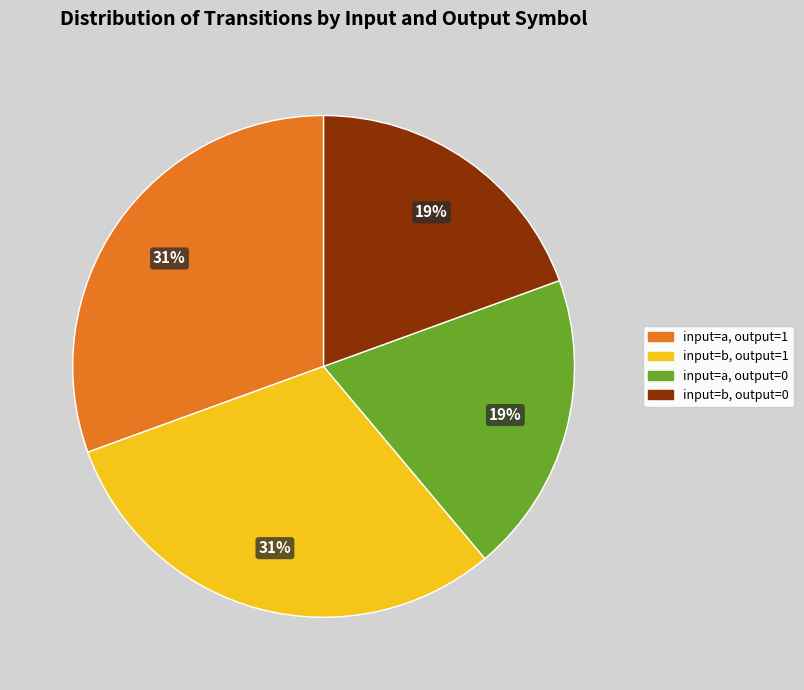

Is there any slice that represents more than half of the pie?

No